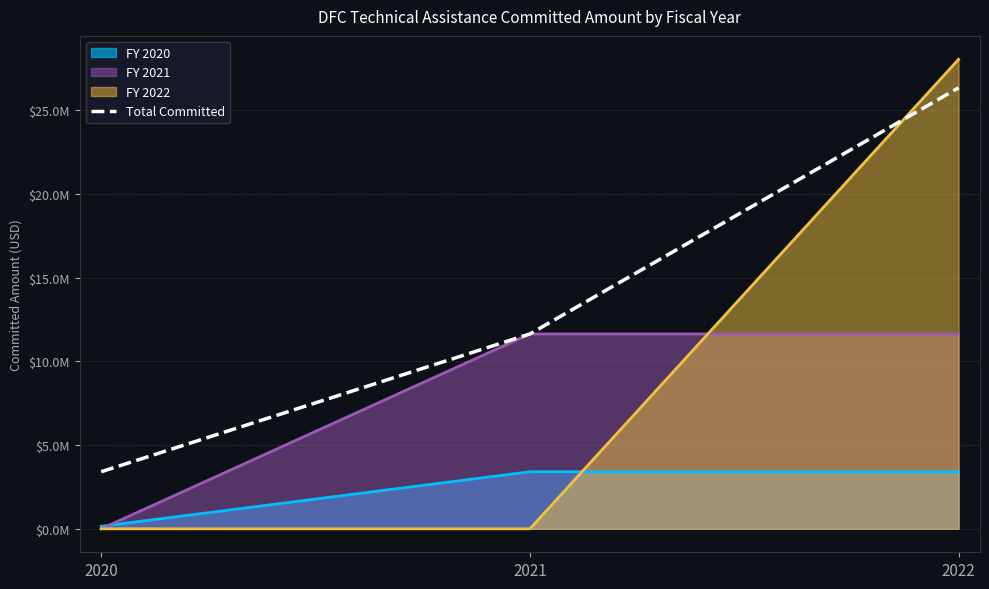

Between 2022 and 2021, which is larger?

2022